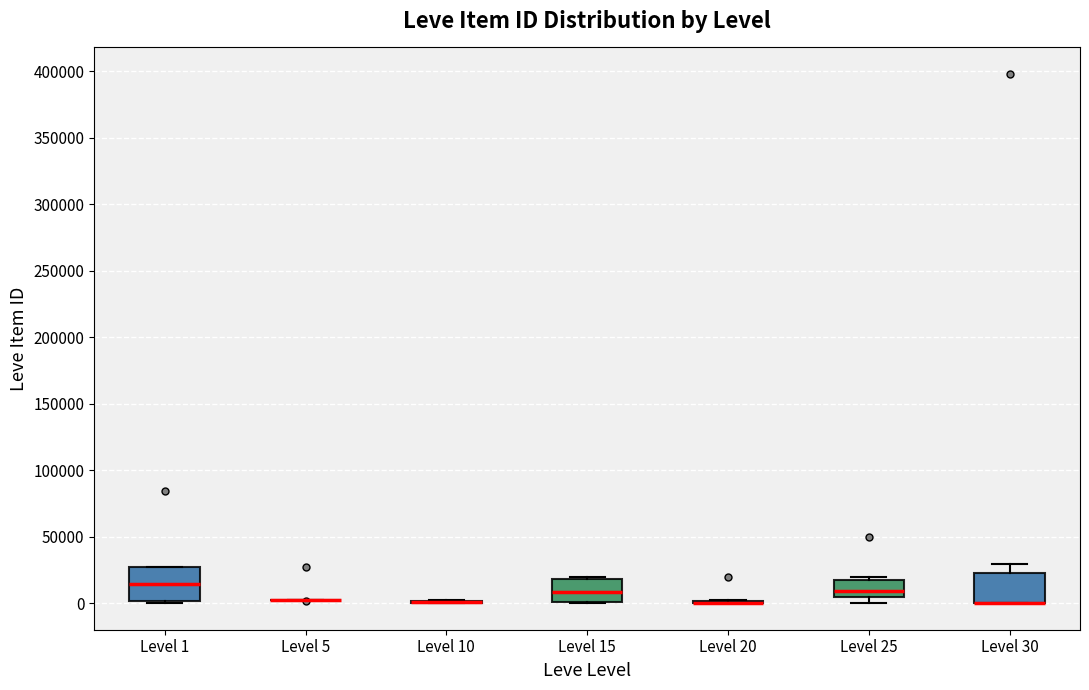

Reading left to right, read every box against the y-axis: the position of its median line, the range the box covers, and the ends of its whiskers. The values are not printed on the chart, so give them approximately, as read against the axis.

Level 1: median 15000, box 0 to 25000, whiskers 0 to 25000
Level 5: box collapsed to a line at 0, whiskers 0 to 5000
Level 10: box collapsed to a line at 0, whiskers 0 to 0
Level 15: median 10000, box 0 to 20000, whiskers 0 to 20000
Level 20: box collapsed to a line at 0, whiskers 0 to 0
Level 25: median 10000, box 5000 to 20000, whiskers 0 to 20000 (just above the box's upper edge)
Level 30: median 0 (drawn on the box's lower edge), box 0 to 25000, whiskers 0 to 30000